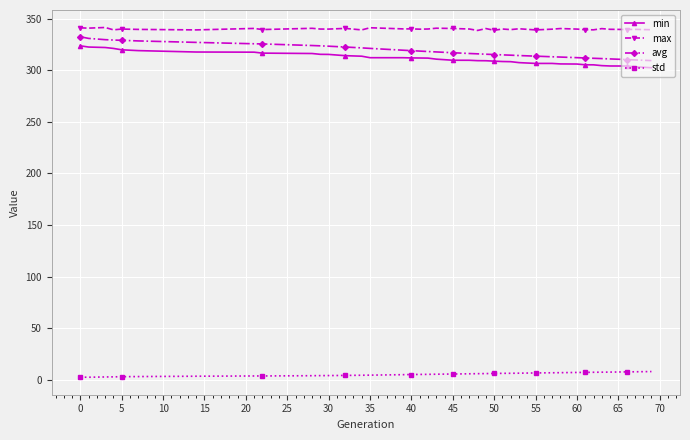

What is the sum of all avg values?

12441.8